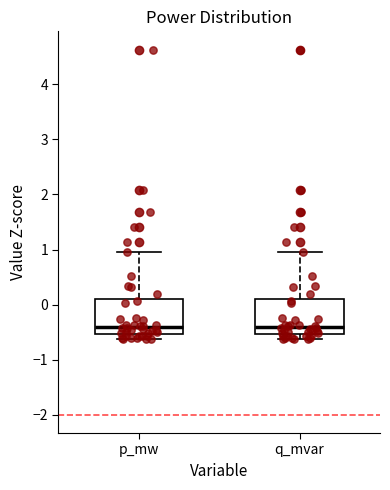

Reading left to right, transcribe this box plot: for each box, give where its median line is, the range the box spans, and where its two whiskers end, as read against the y-axis. The values are not printed on the chart, so give them approximately, as read against the axis.

p_mw: median -0.4, box -0.5 to 0.1, whiskers -0.6 to 1.0
q_mvar: median -0.4, box -0.5 to 0.1, whiskers -0.6 to 1.0